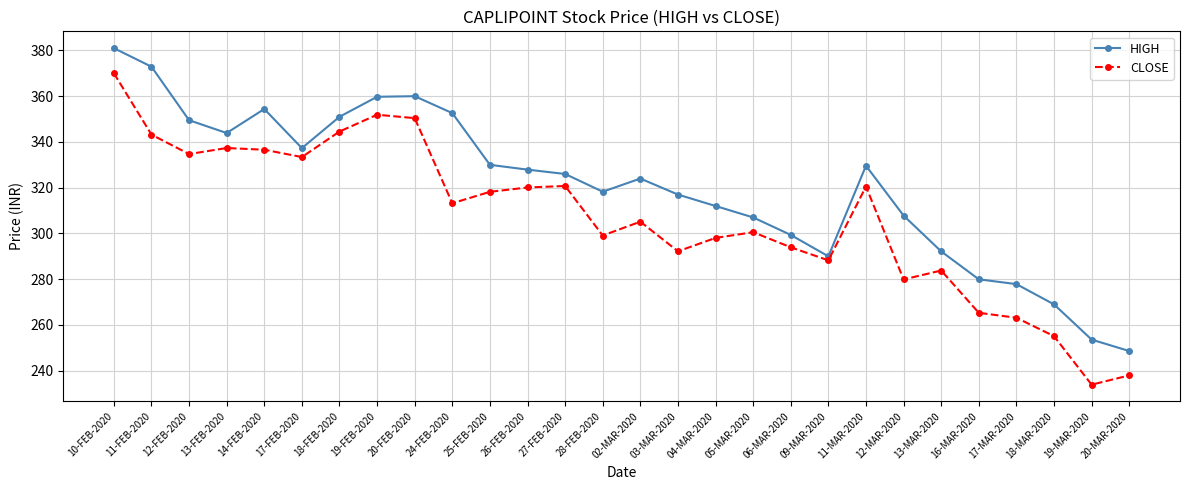

What is the label of the 17th point from the right?

26-FEB-2020